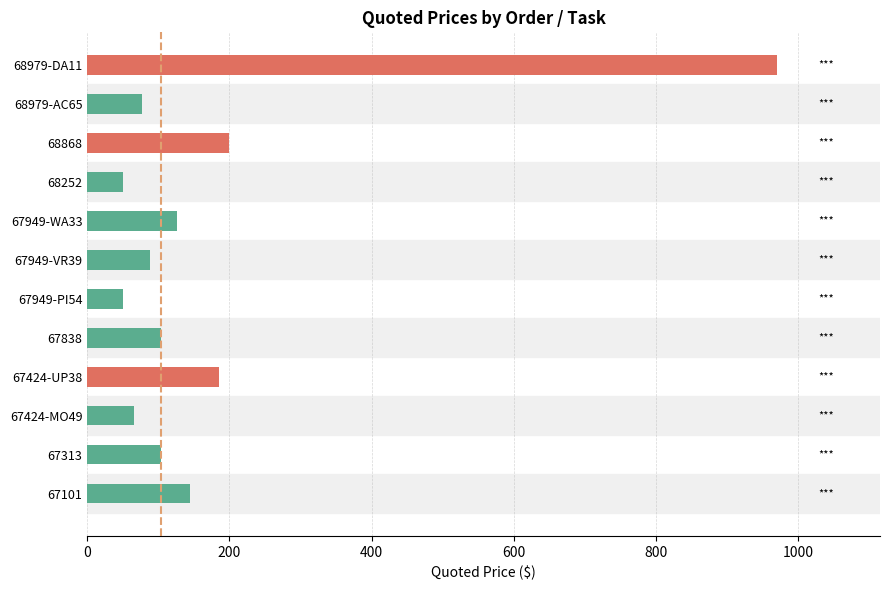

Count the number of categories in the chart.

12